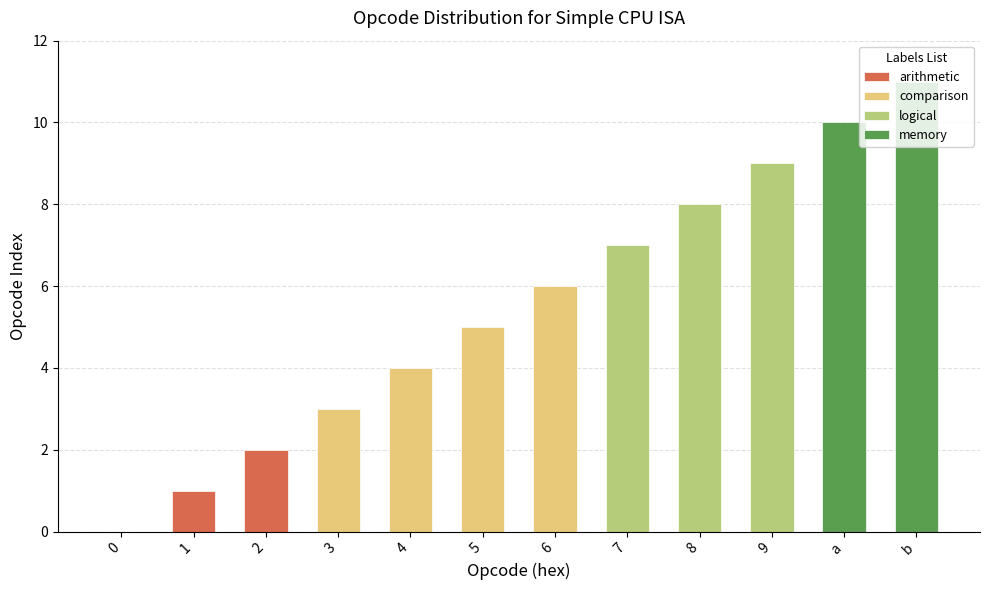

At which label does the data first exceed 6?

7